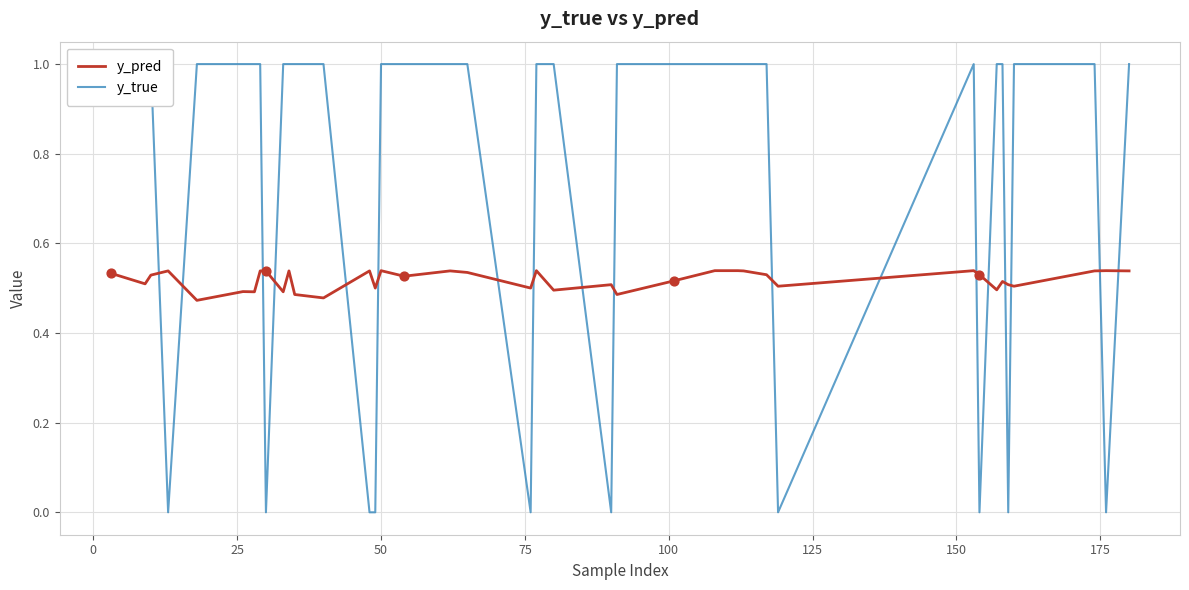

Which series reaches the maximum Y coordinate?

y_true